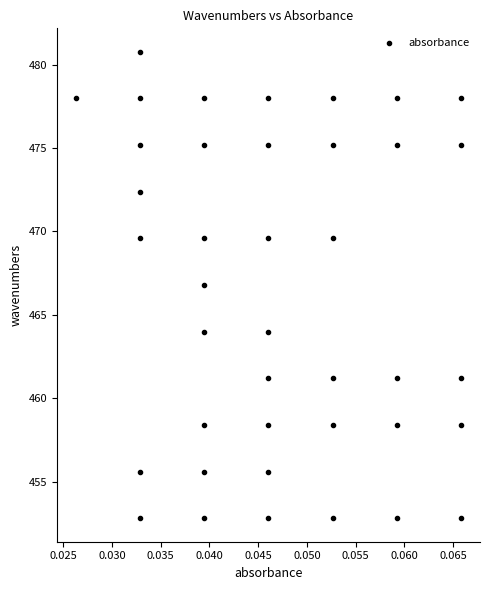

What Y value in the scatter plot is closest to 466?

466.8